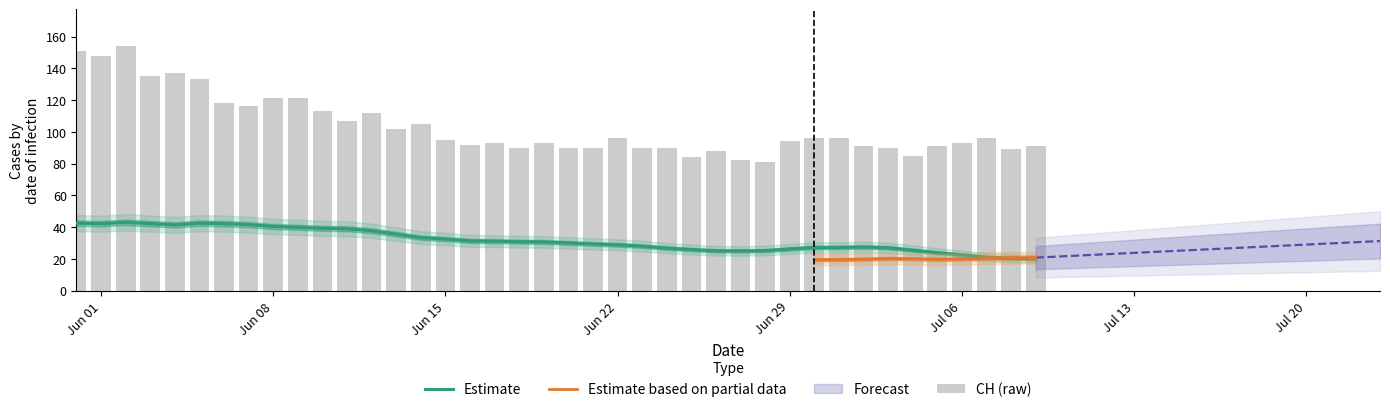

Is it true that VD equals 51 at GE?

False